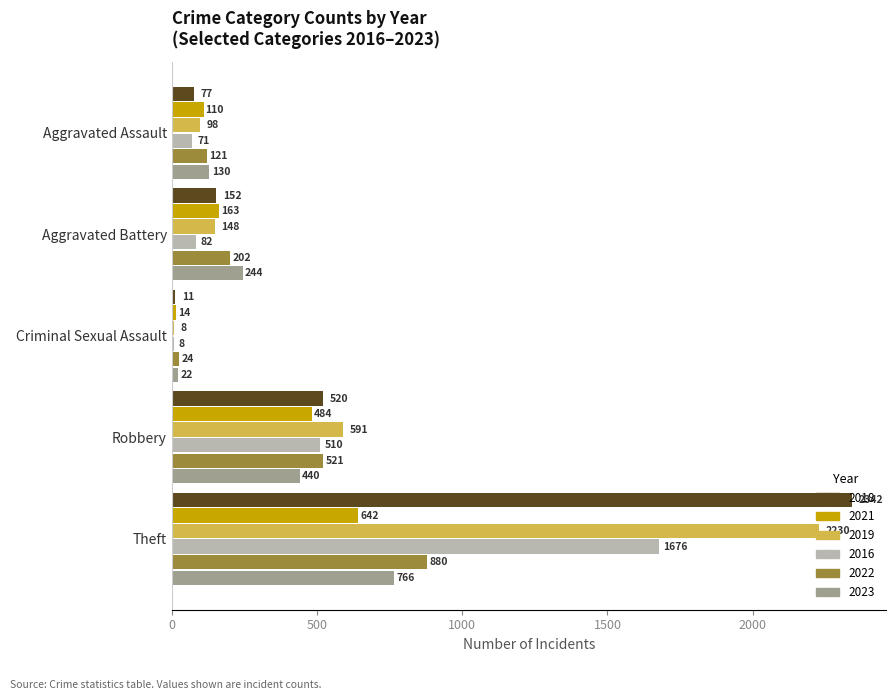

What is the smallest value displayed?

8